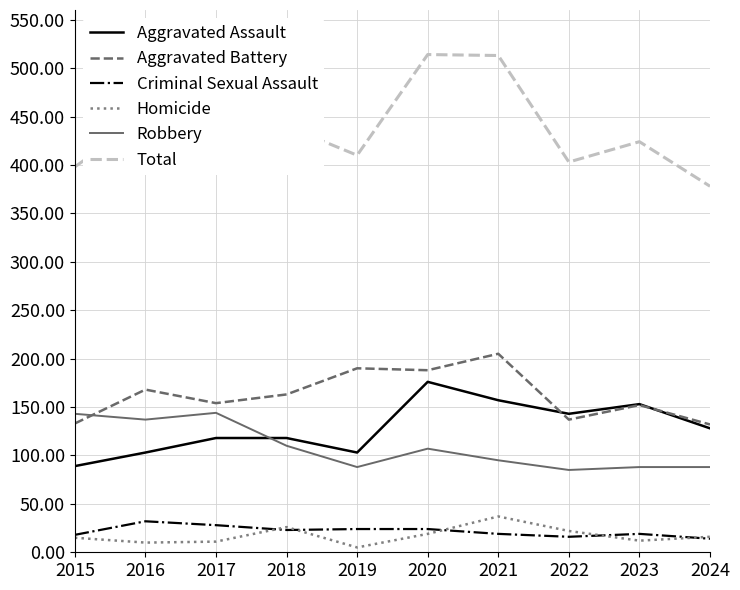

Where is Aggravated Assault nearest to the value 132?

2024